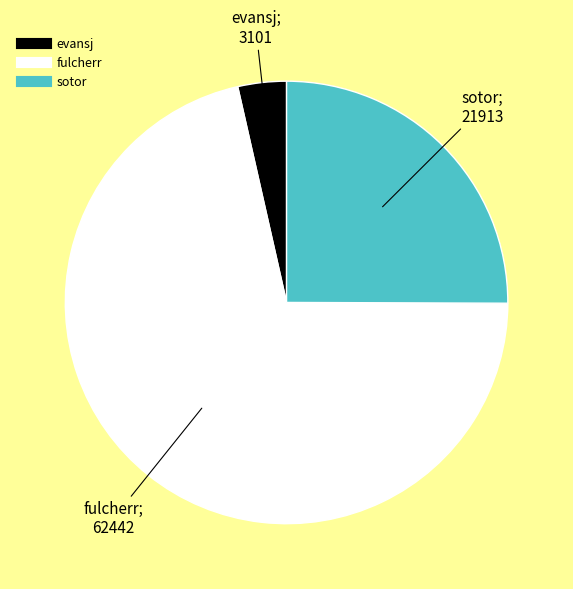

Combined, do sotor and evansj account for over 50%?

No